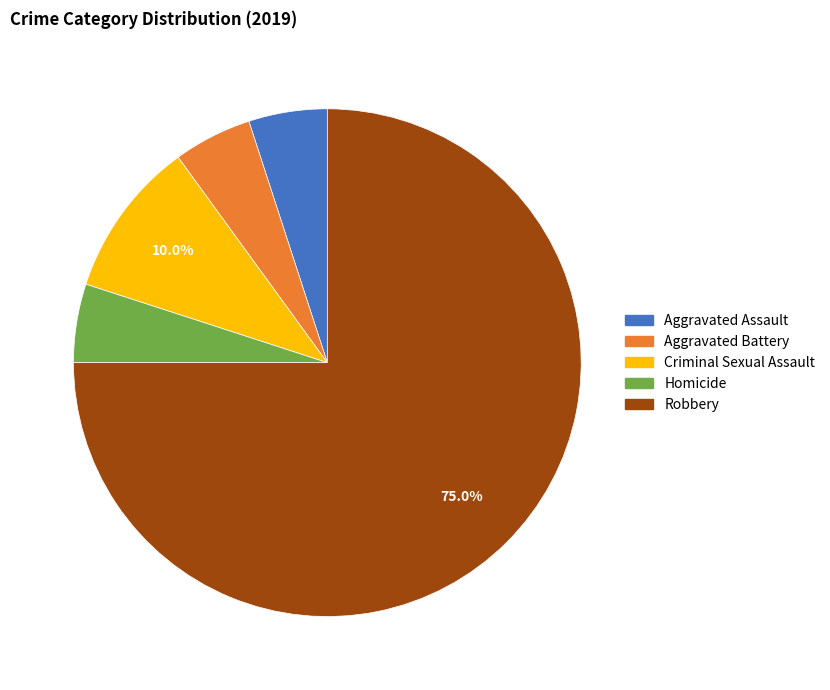

Does Robbery account for over 50% of the chart?

Yes